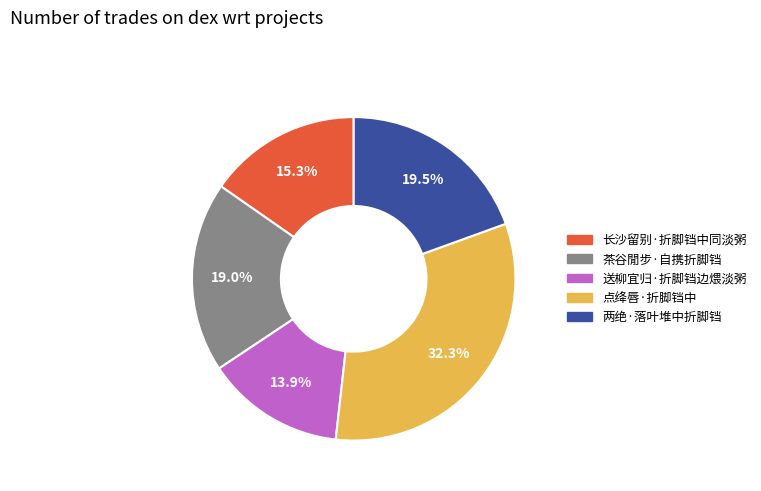

Which has a higher value, 两绝·落叶堆中折脚铛 or 送柳宜归·折脚铛边煨淡粥?

两绝·落叶堆中折脚铛